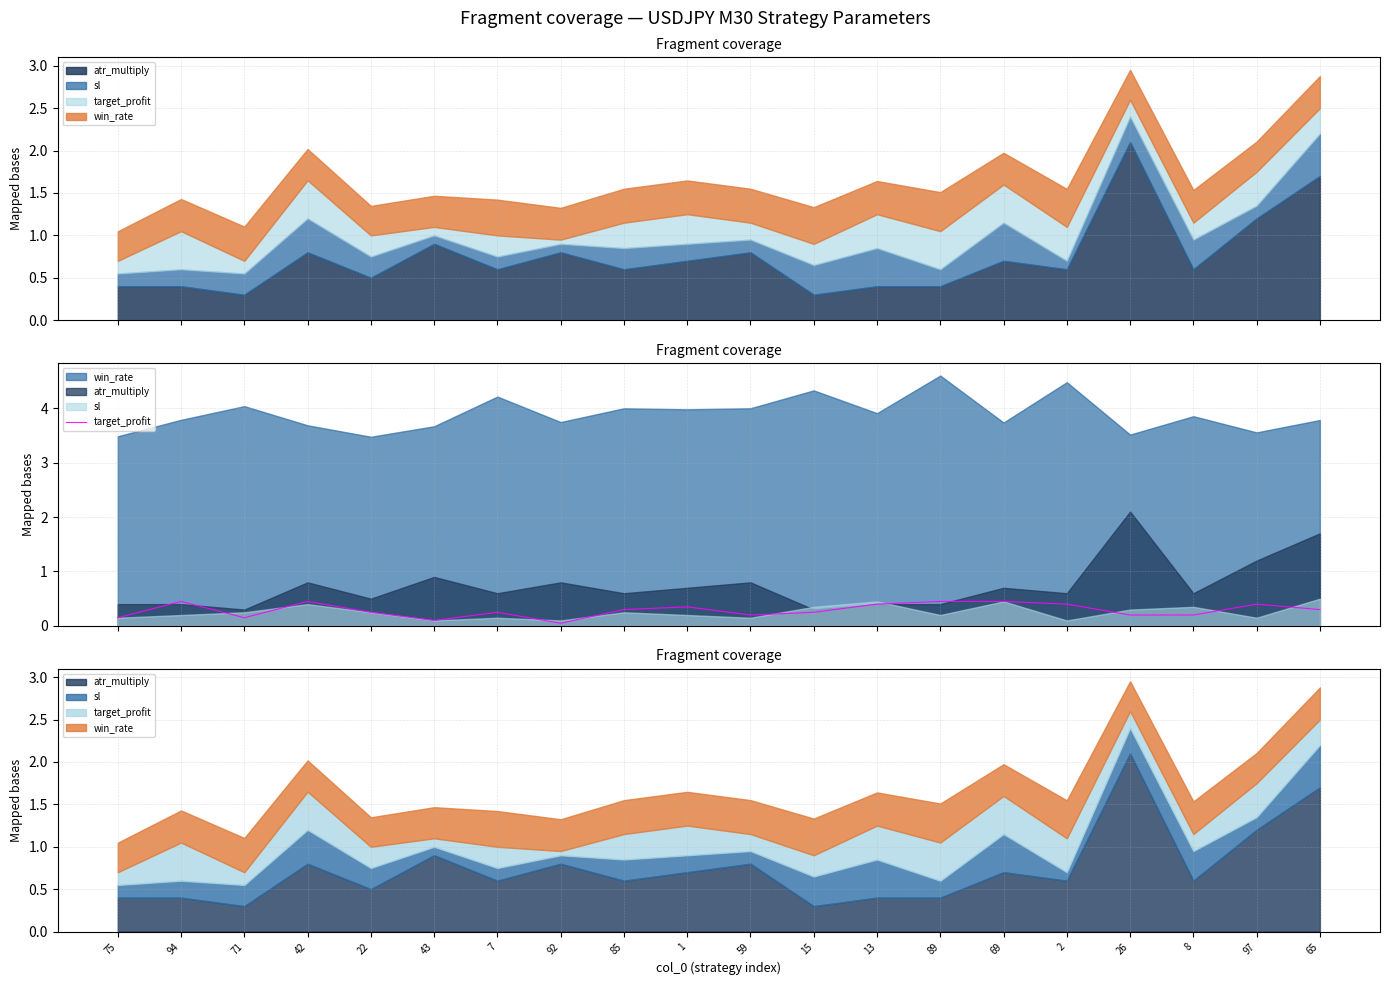

How many lines are shown in the chart?

1